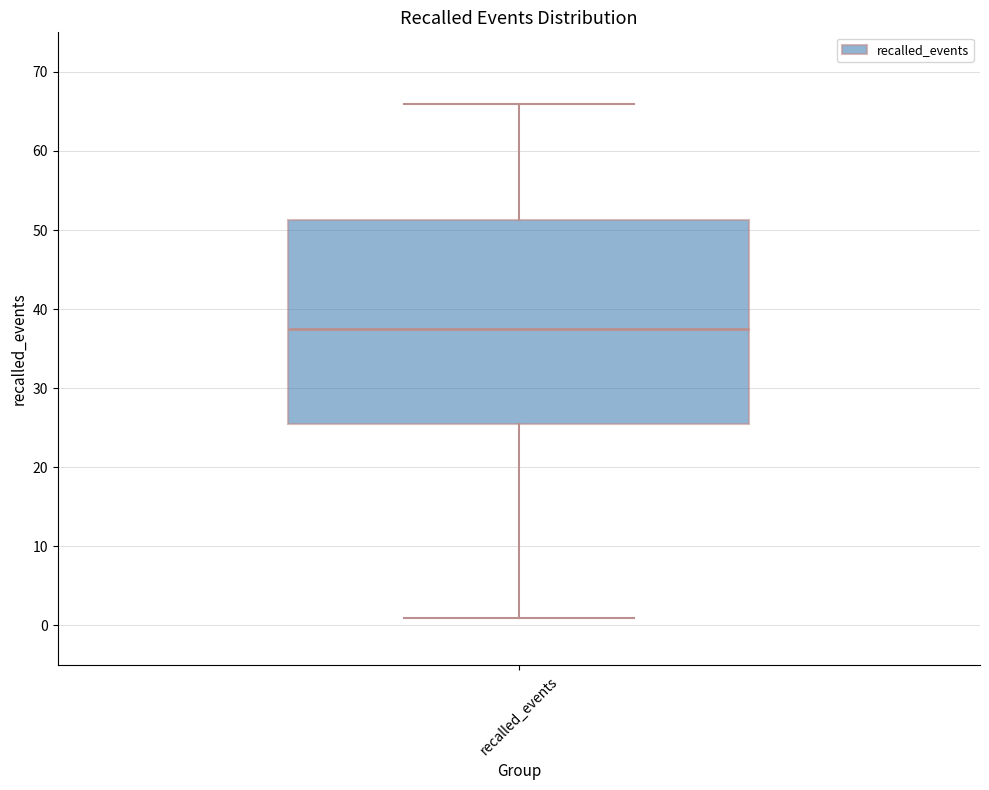

Where does the lower whisker of the box for recalled_events end on the y-axis? The values are not printed on the chart, so give them approximately, as read against the axis.

1